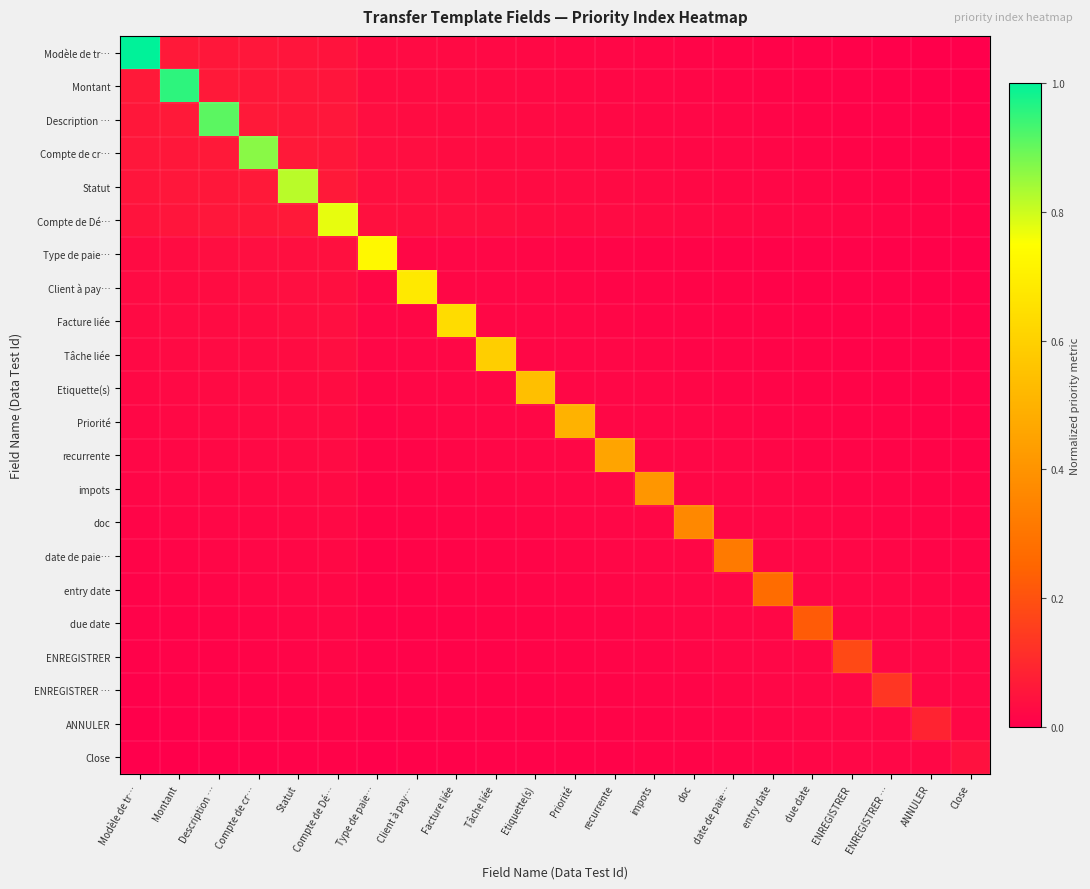

What is the spread (max minus min) of values at Facture liée?

0.6